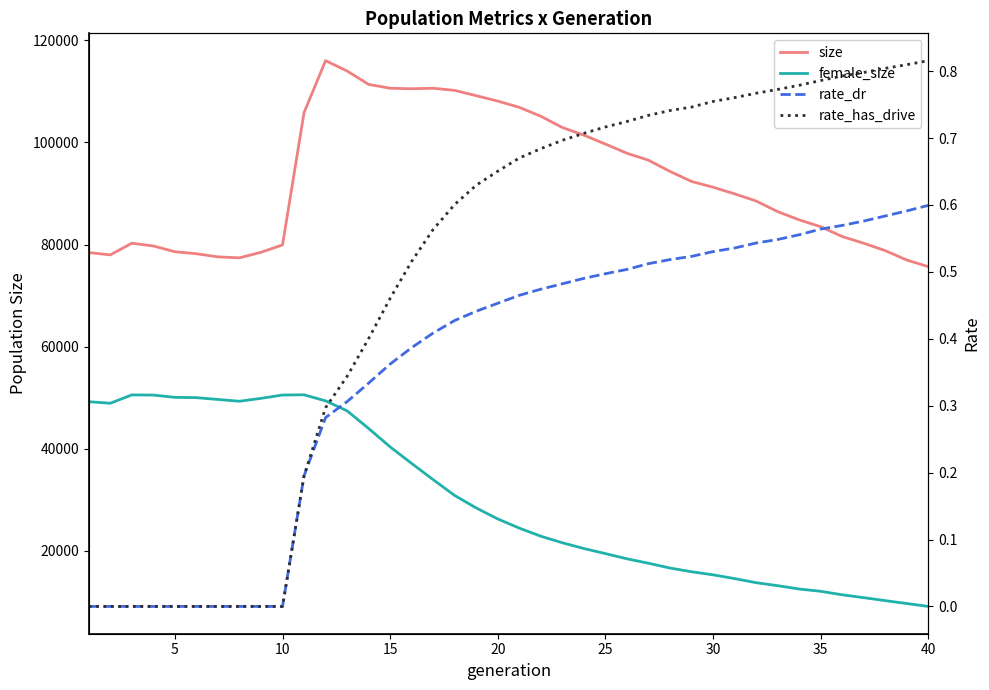

How many data points in female_size are less than 26259?

20